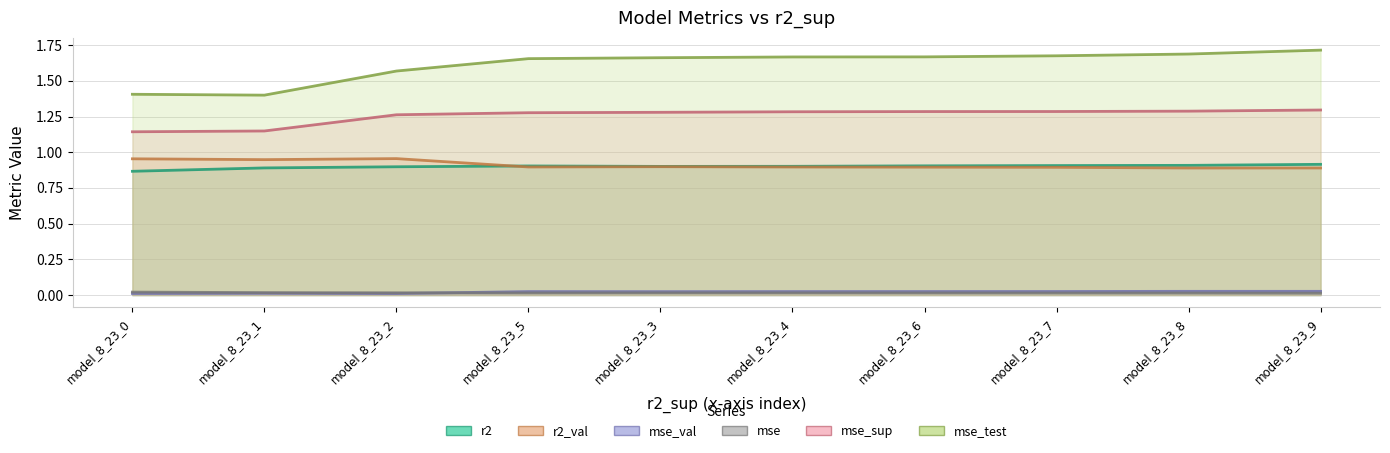

What is the label of the 9th point from the left?

model_8_23_8